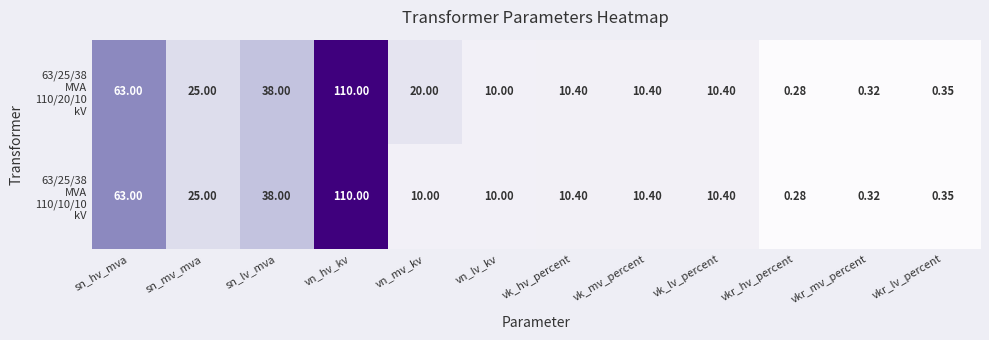

At which category is the sum across all series the highest?

vn_hv_kv